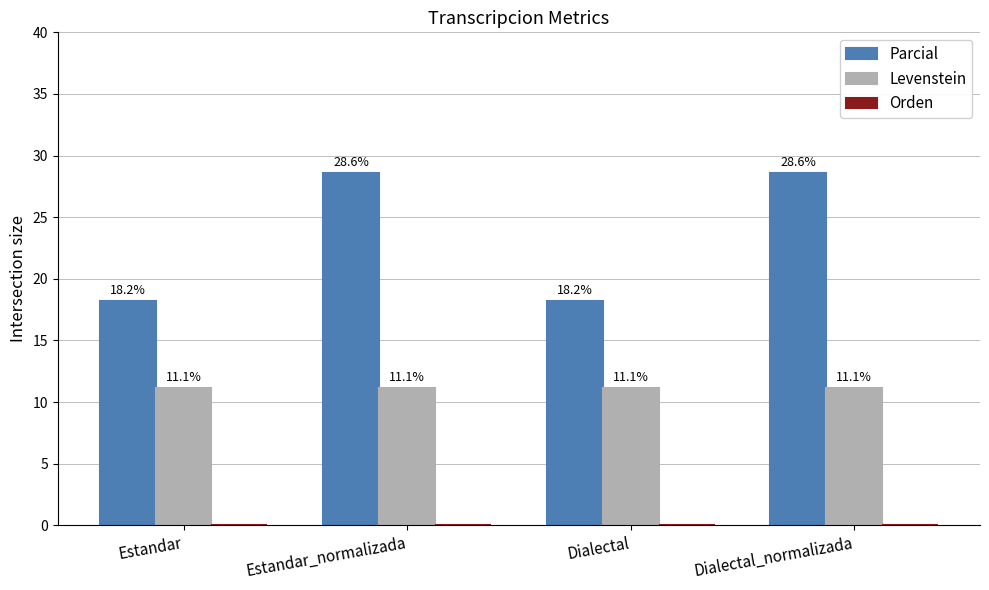

What is the spread (max minus min) of values at Estandar_normalizada?

17.5